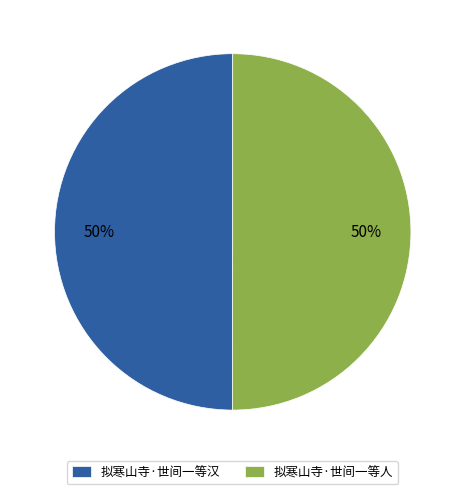

Approximately how many times larger is the value at 拟寒山寺·世间一等人 compared to 拟寒山寺·世间一等汉?

1.0